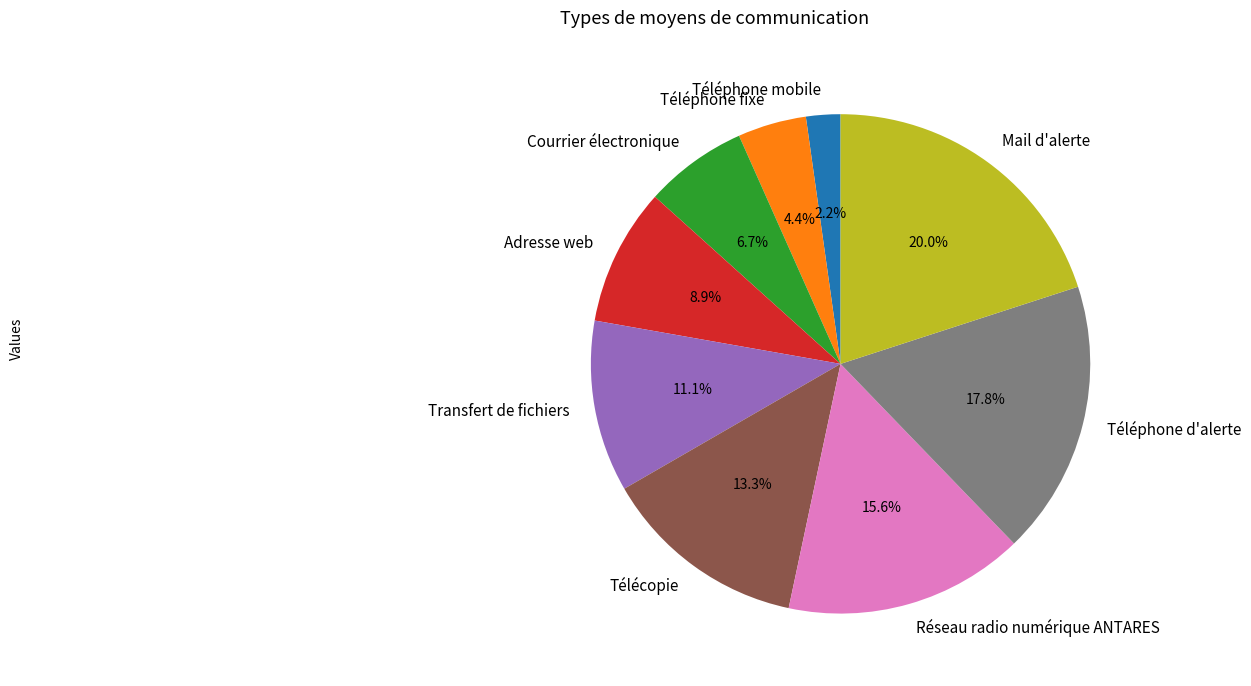

Do Téléphone mobile and Téléphone d'alerte together represent more than half of the pie?

No